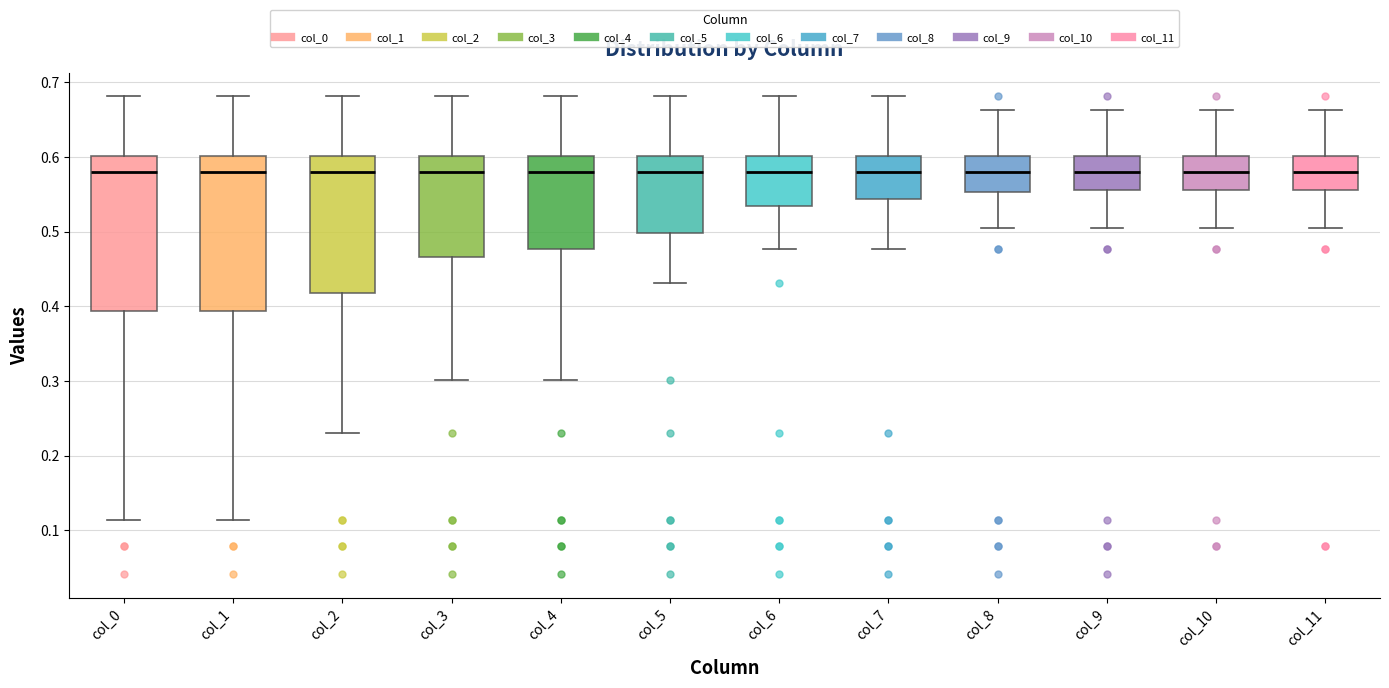

Reading left to right, transcribe this box plot: for each box, give where its median line is, the range the box spans, and where its two whiskers end, as read against the y-axis. The values are not printed on the chart, so give them approximately, as read against the axis.

col_0: median 0.58, box 0.39 to 0.60, whiskers 0.11 to 0.68
col_1: median 0.58, box 0.39 to 0.60, whiskers 0.11 to 0.68
col_2: median 0.58, box 0.42 to 0.60, whiskers 0.23 to 0.68
col_3: median 0.58, box 0.47 to 0.60, whiskers 0.30 to 0.68
col_4: median 0.58, box 0.48 to 0.60, whiskers 0.30 to 0.68
col_5: median 0.58, box 0.50 to 0.60, whiskers 0.43 to 0.68
col_6: median 0.58, box 0.53 to 0.60, whiskers 0.48 to 0.68
col_7: median 0.58, box 0.54 to 0.60, whiskers 0.48 to 0.68
col_8: median 0.58, box 0.55 to 0.60, whiskers 0.51 to 0.66
col_9: median 0.58, box 0.56 to 0.60, whiskers 0.51 to 0.66
col_10: median 0.58, box 0.56 to 0.60, whiskers 0.51 to 0.66
col_11: median 0.58, box 0.56 to 0.60, whiskers 0.51 to 0.66